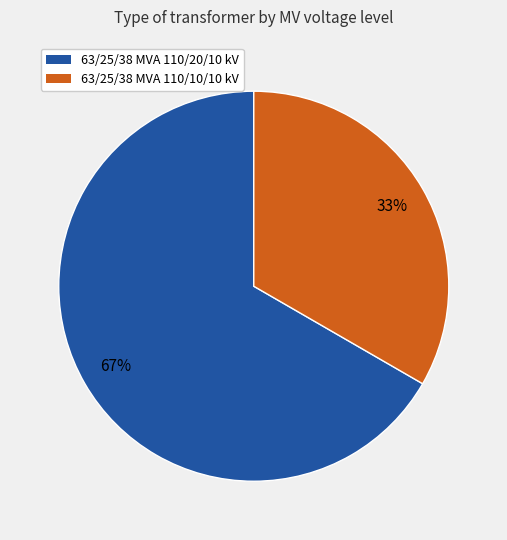

Which has a higher value, 63/25/38 MVA 110/10/10 kV or 63/25/38 MVA 110/20/10 kV?

63/25/38 MVA 110/20/10 kV